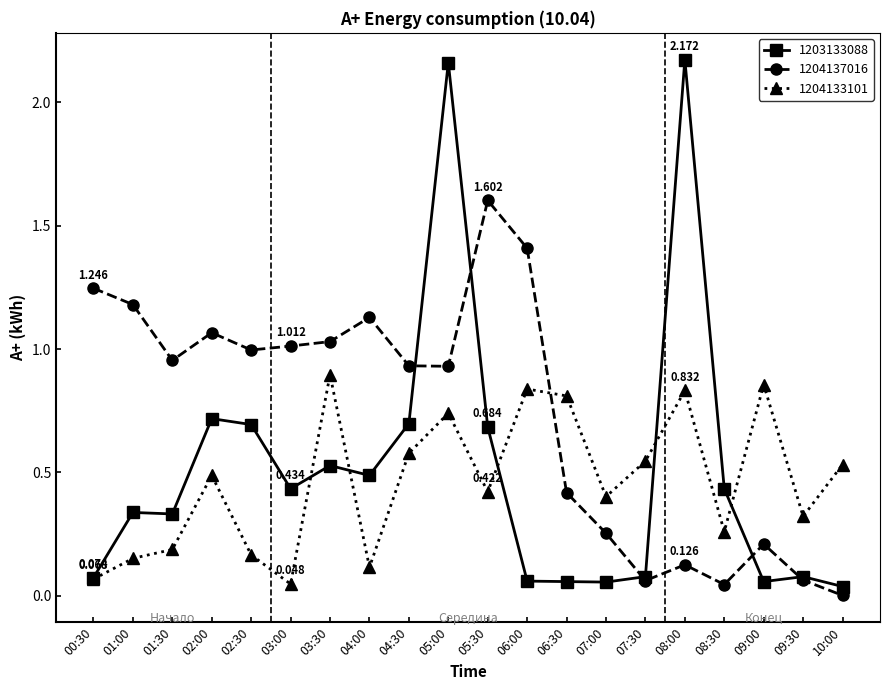

List the series in order of their overall mean, lowest first.

1204133101, 1203133088, 1204137016